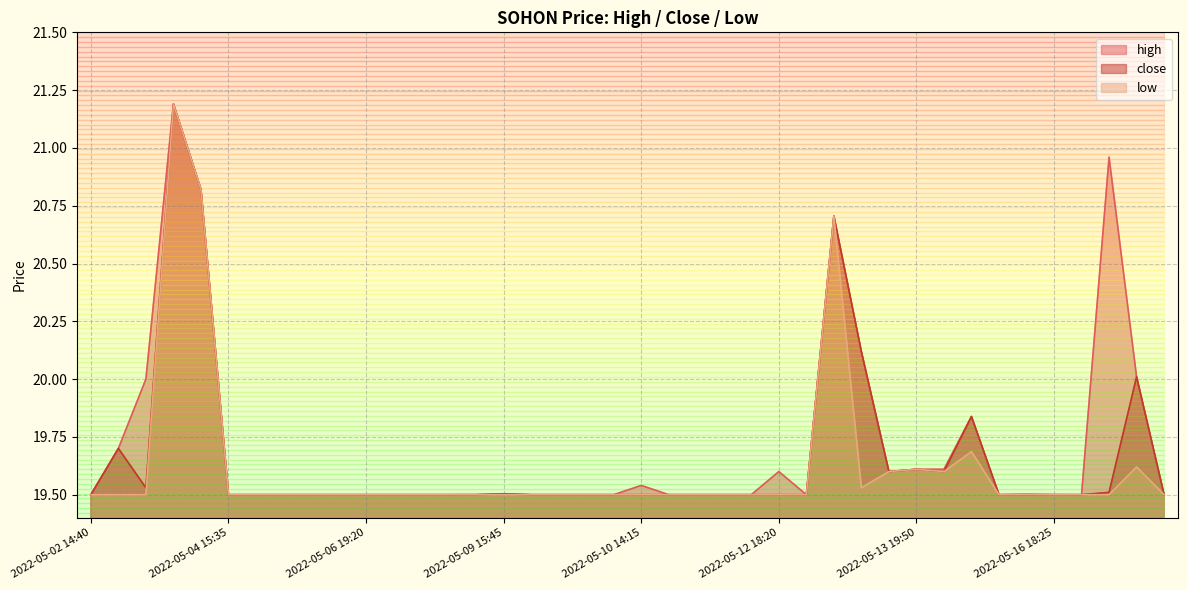

What is the sum of all close values?

786.2